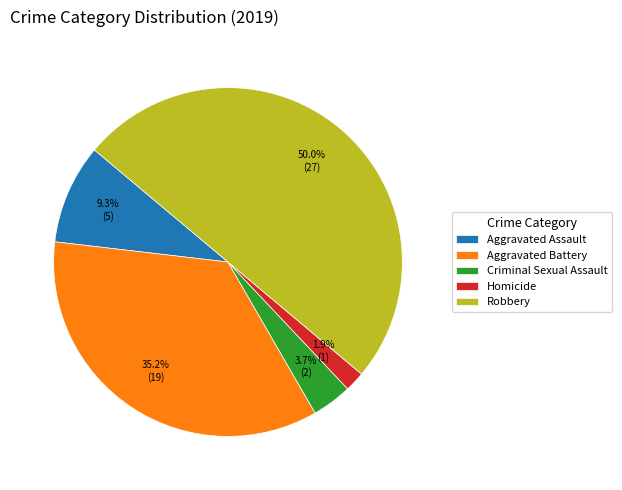

Does Criminal Sexual Assault account for over 50% of the chart?

No